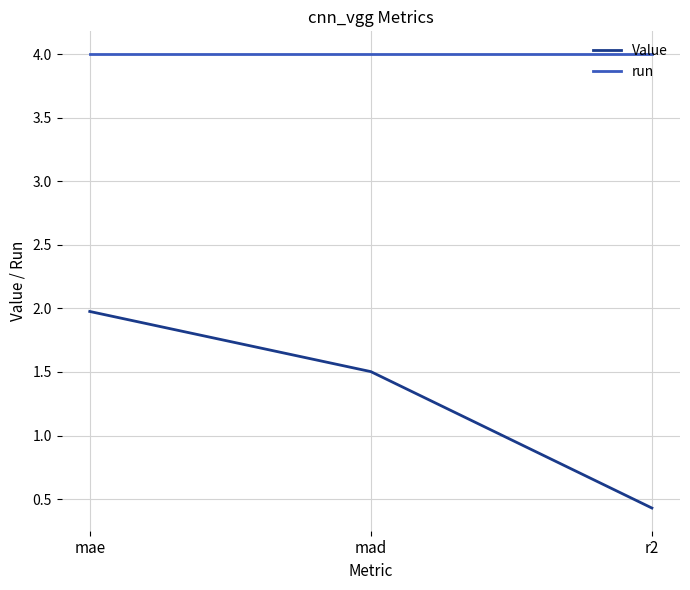

List the series in order of their overall mean, highest first.

run, Value